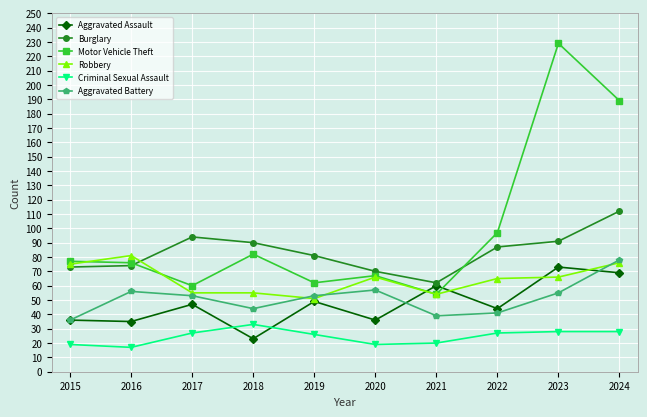

Rank the series by their maximum value, from highest to lowest.

Motor Vehicle Theft, Burglary, Robbery, Aggravated Battery, Aggravated Assault, Criminal Sexual Assault